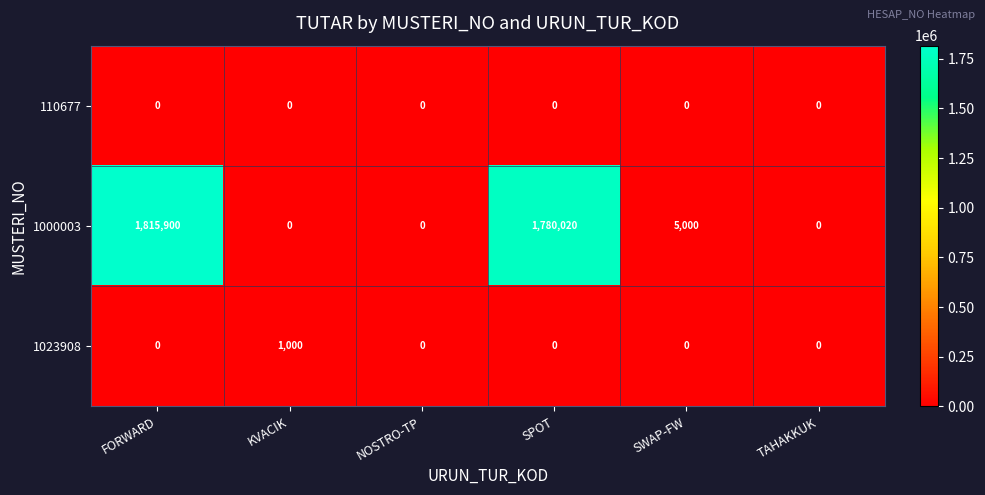

At how many categories does at least one series exceed 1420328?

2